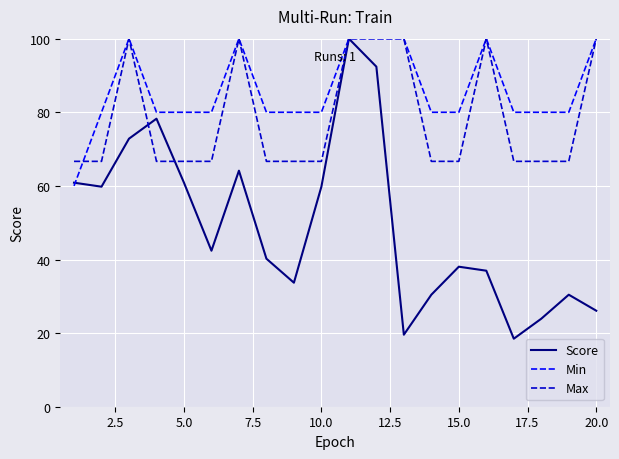

Which series has the widest spread of values?

Score